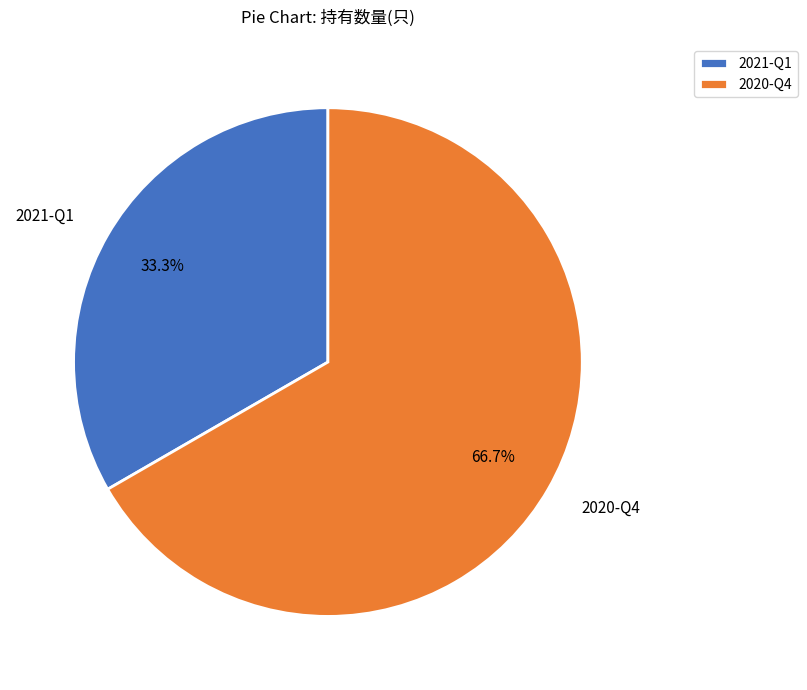

True or false: 2020-Q4 accounts for 57% of the total.

False